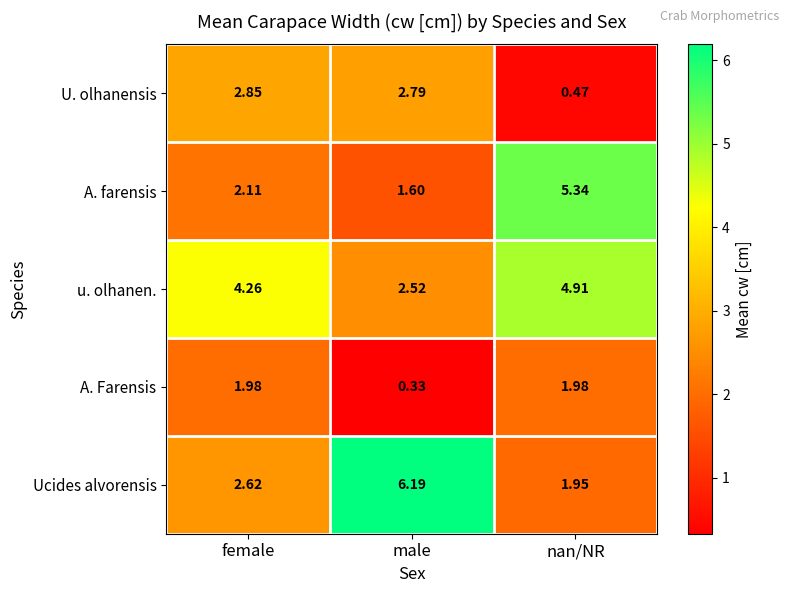

Which category has the highest value across all series?

male